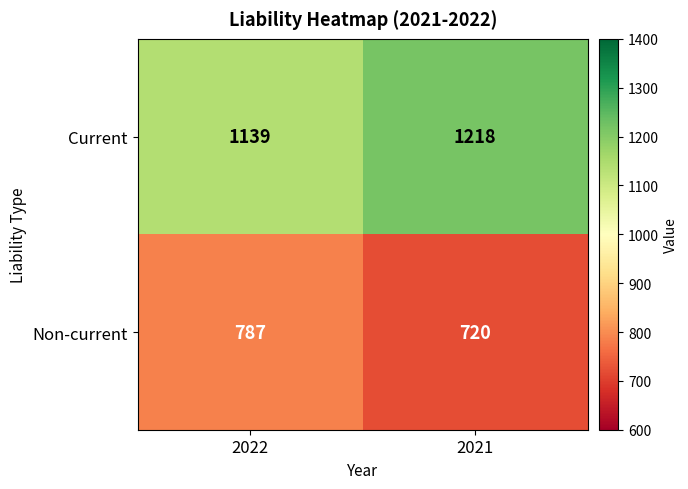

Rank the series by their maximum value, from lowest to highest.

Non-current, Current